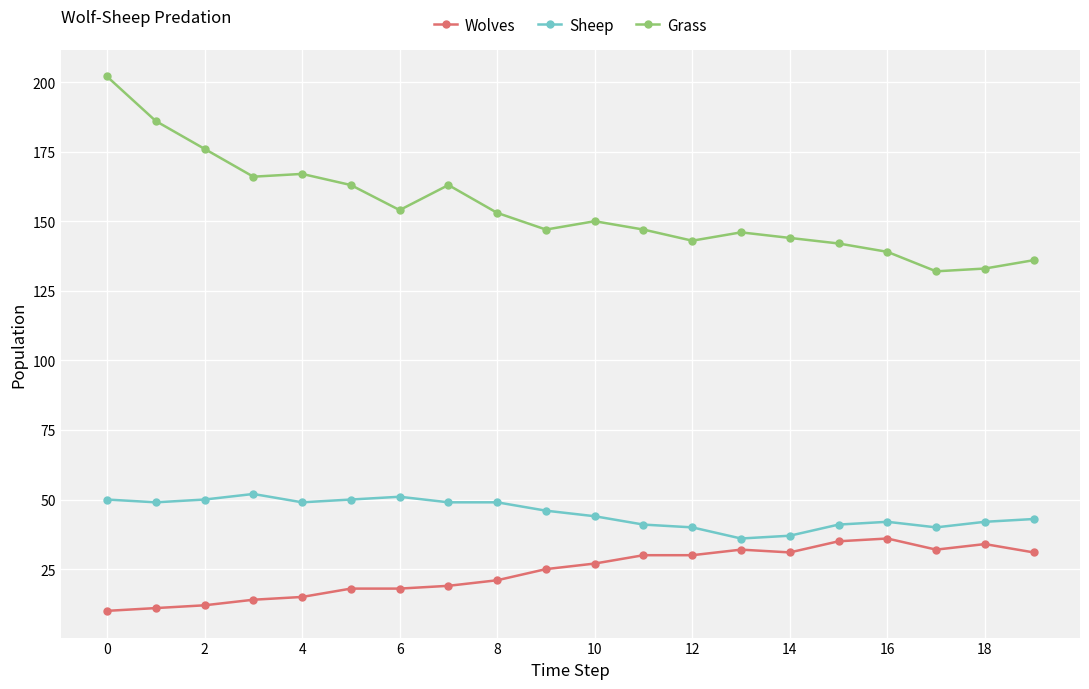

What is the value of the Sheep point at the 16th from the left?

41